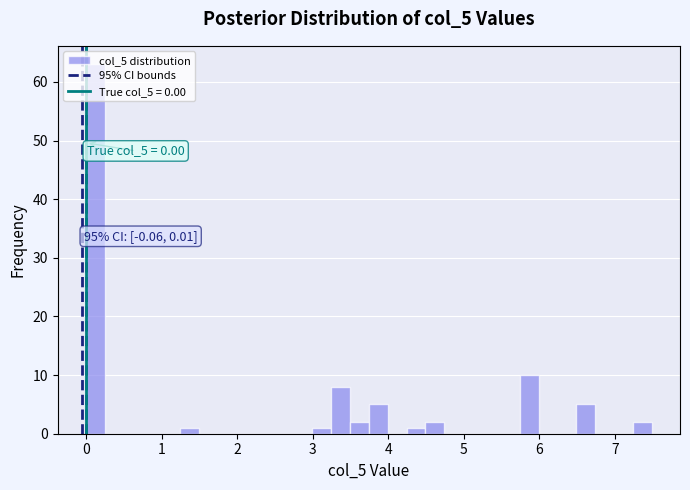

Around what value on the x-axis is the tallest bar? Give the approximate position of its centre, as read against the axis.

0.1